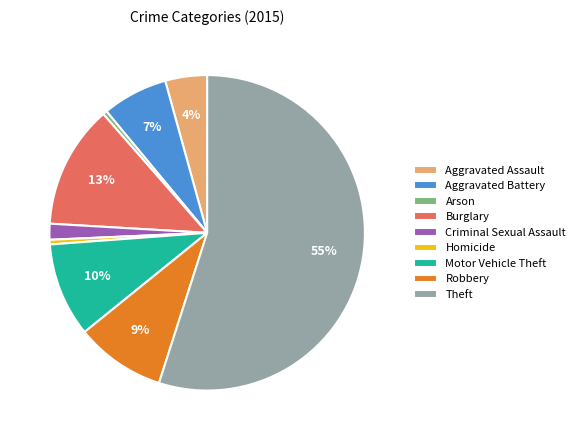

Is there a majority slice in this chart?

Yes